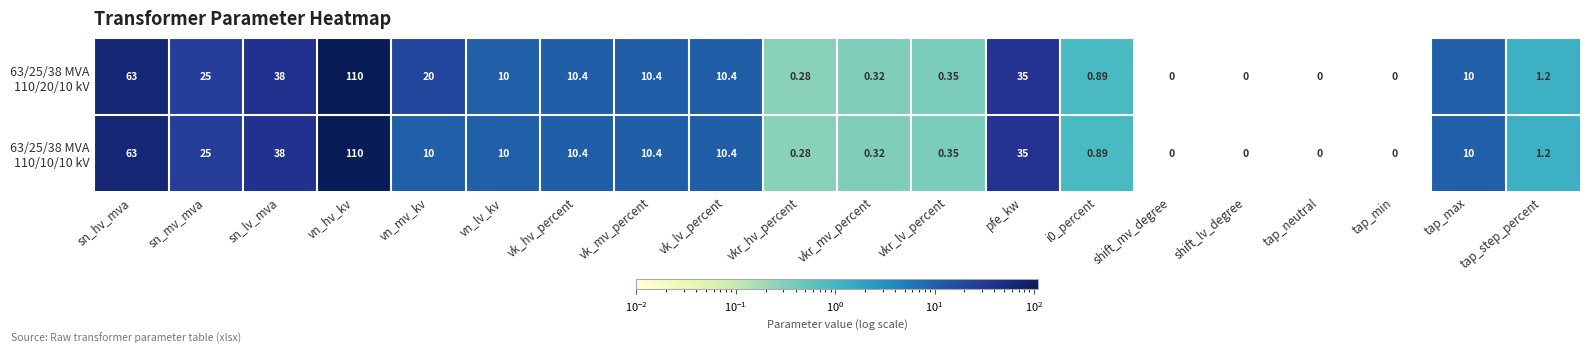

Which category has the highest value across all series?

vn_hv_kv